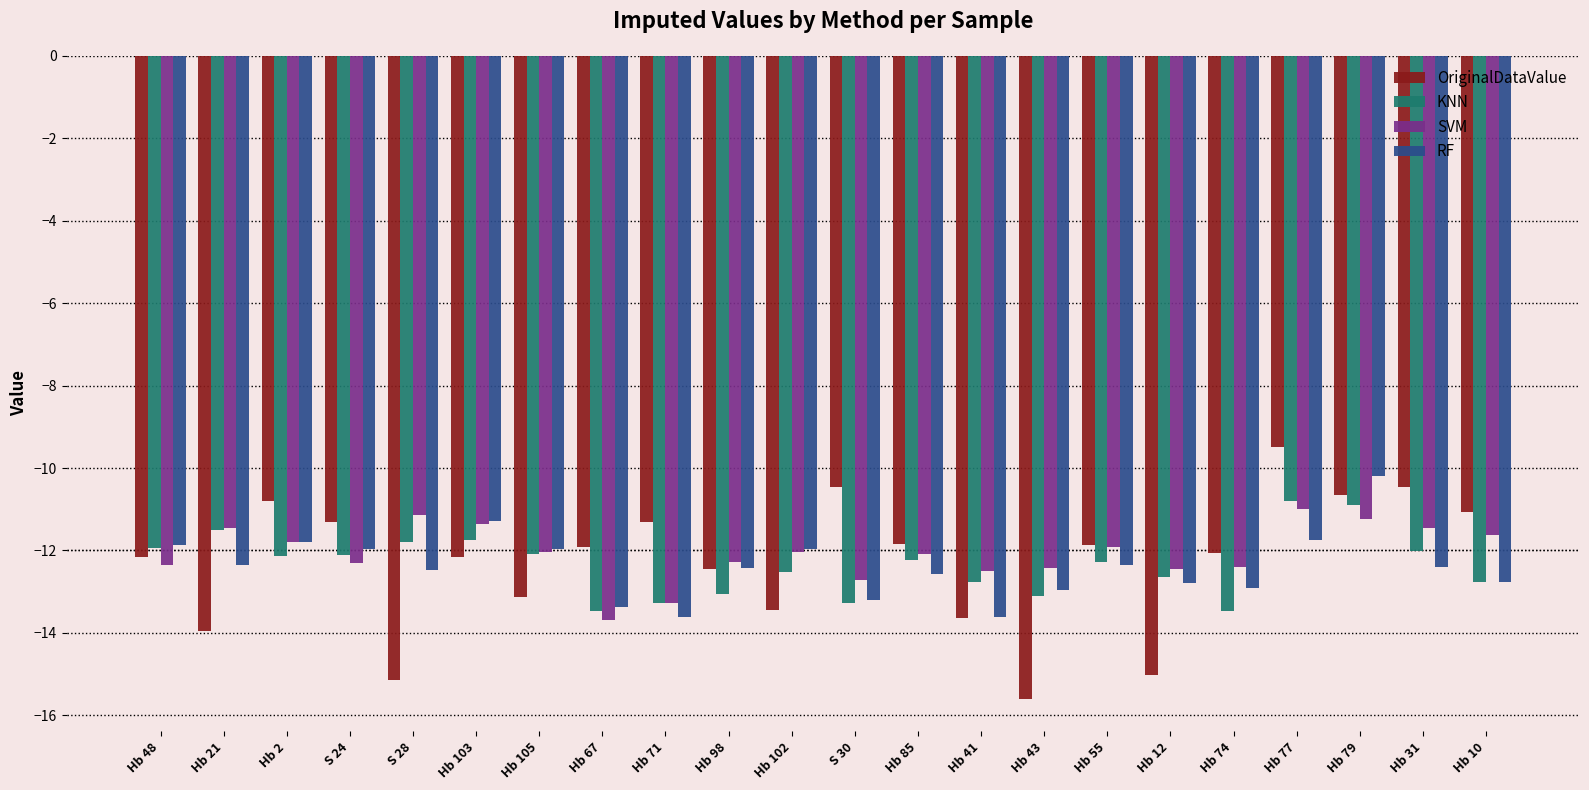

Between Hb 41 and Hb 43, which series saw the biggest shift?

OriginalDataValue